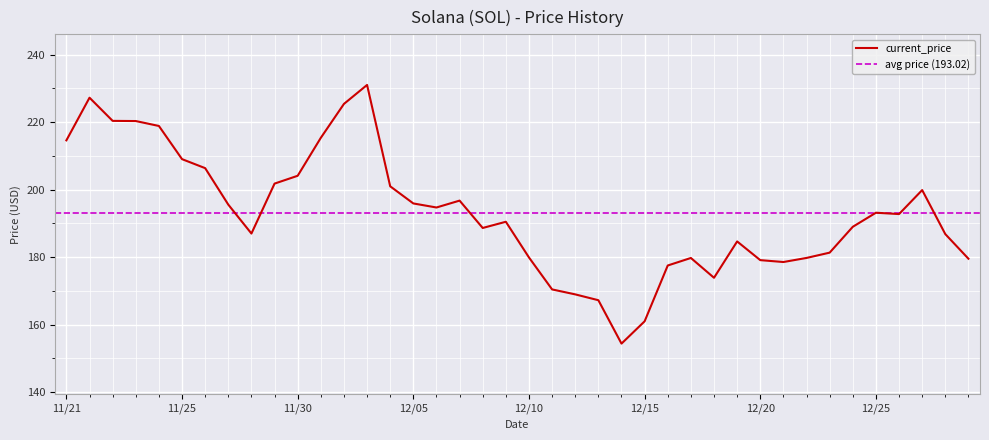

What is the change in value from 11/27 to 12/18?

-21.7